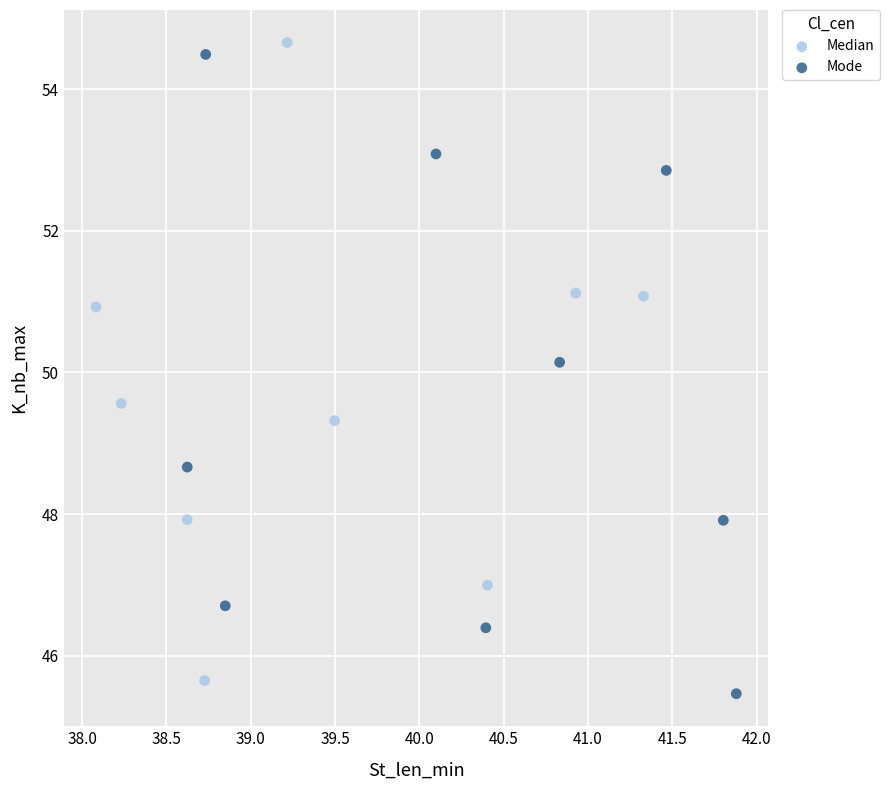

What are all the series names shown in the legend?

Median, Mode